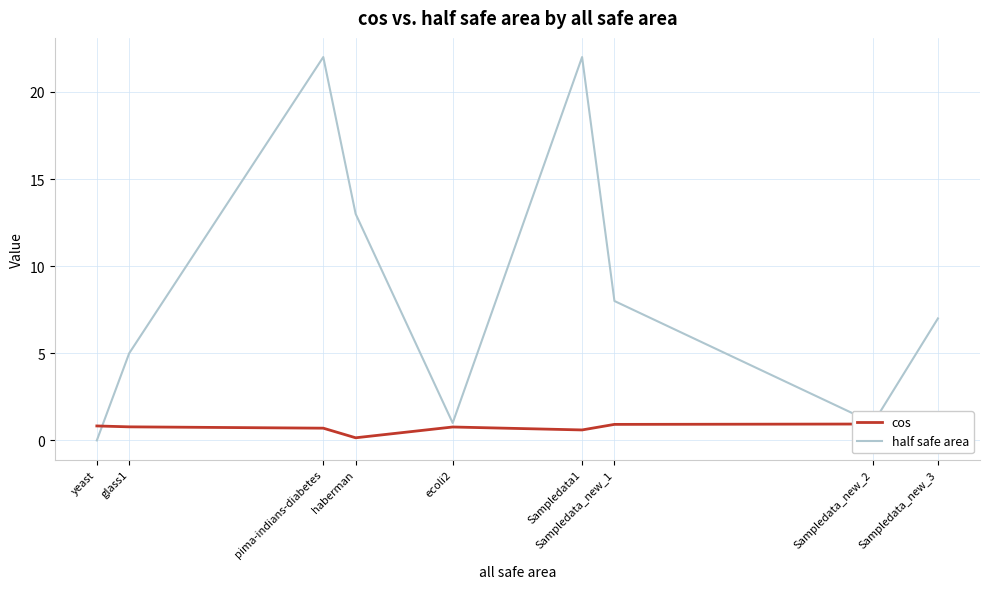

At which label does cos reach its peak?

Sampledata_new_2